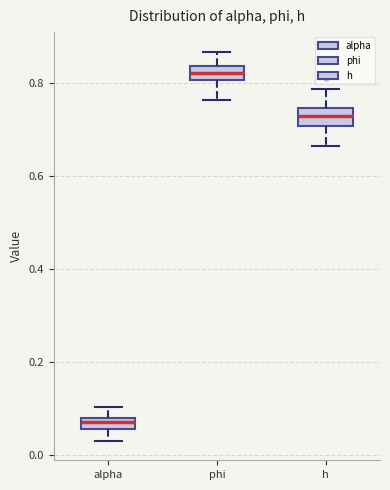

Which box has the lowest median line?

alpha